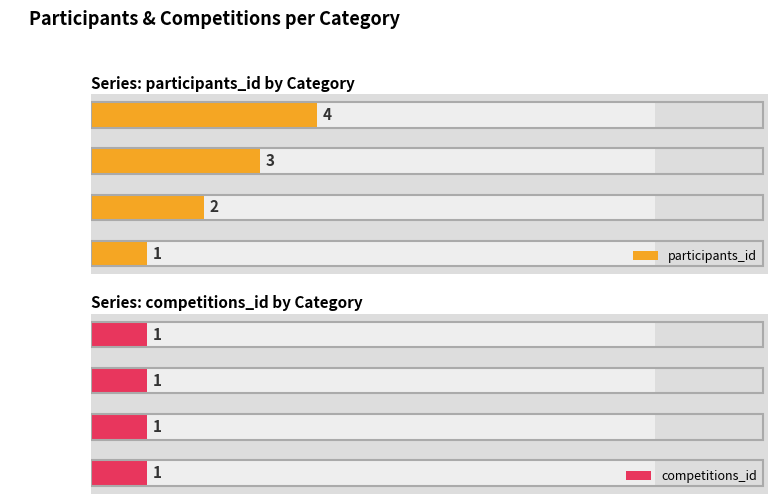

What is the maximum value shown in the chart?

4.0